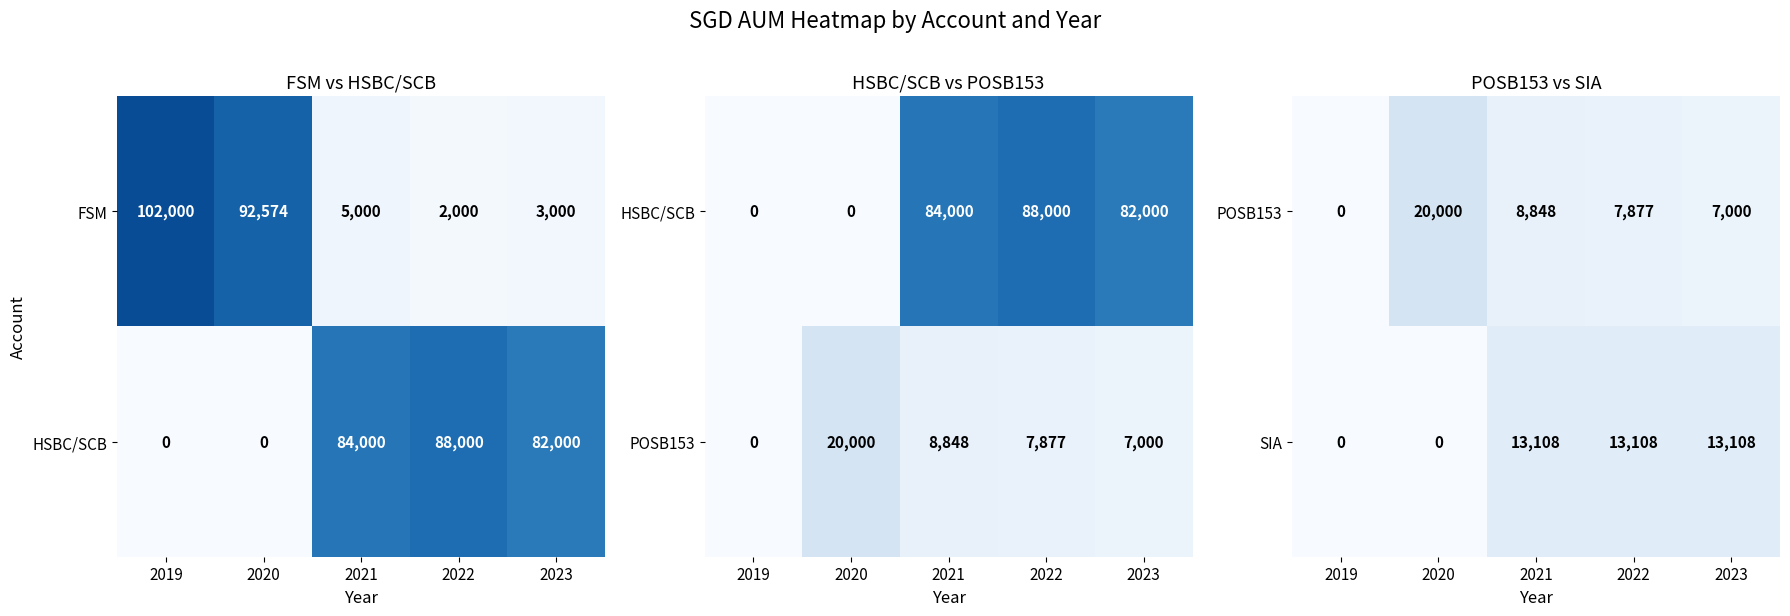

What is the difference between the SIA values at 2019 and 2021?

13108